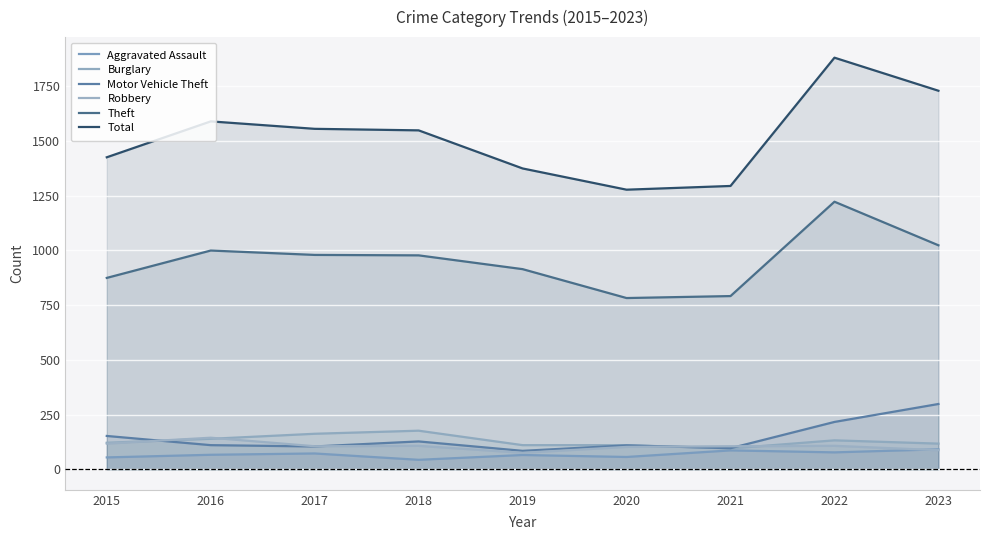

What is the value of the Theft point at the 1st from the left?

874